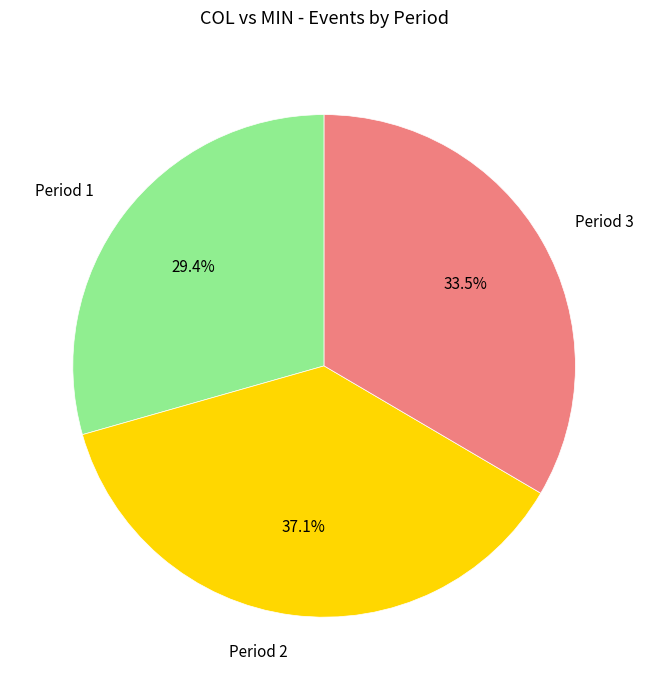

To the nearest percent, what is the average slice percentage?

33%